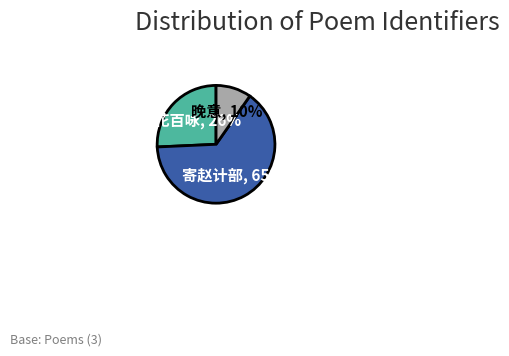

Is there any slice that represents more than half of the pie?

Yes